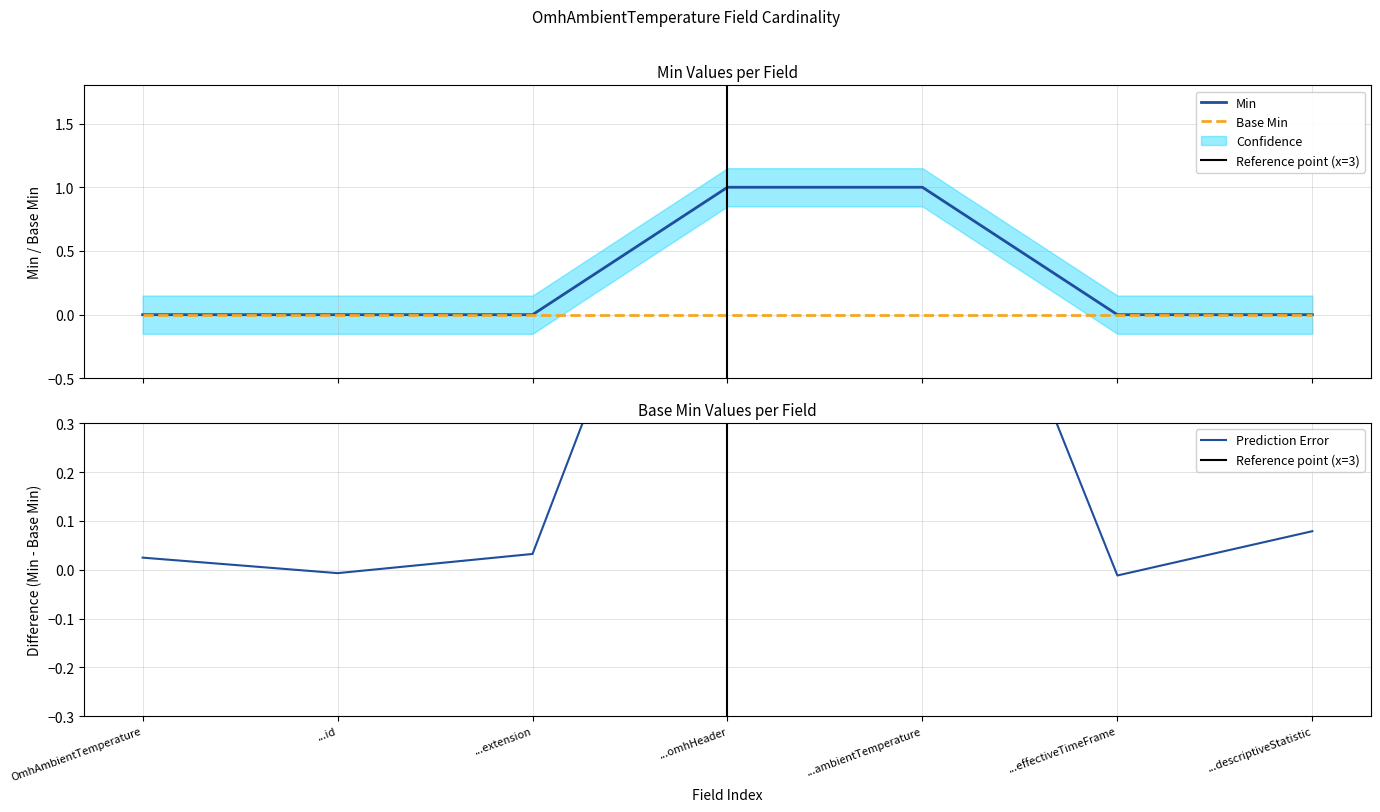

Which category has the lowest value across all series?

OmhAmbientTemperature